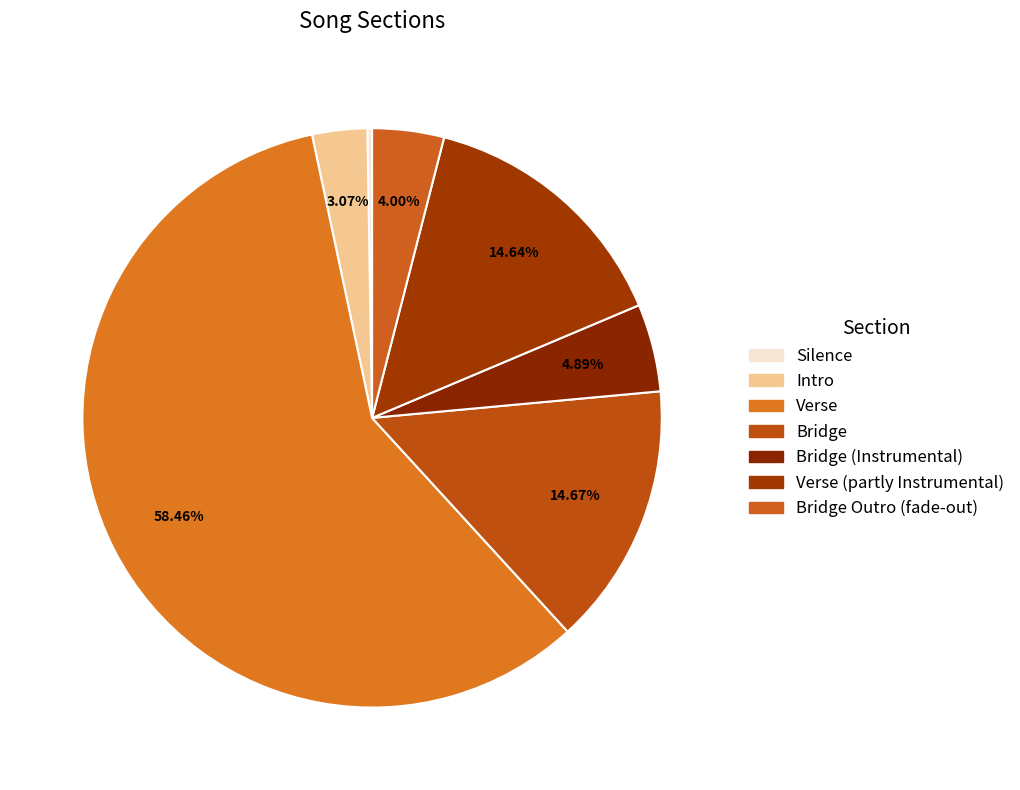

What is the smallest slice in the pie chart?

Silence